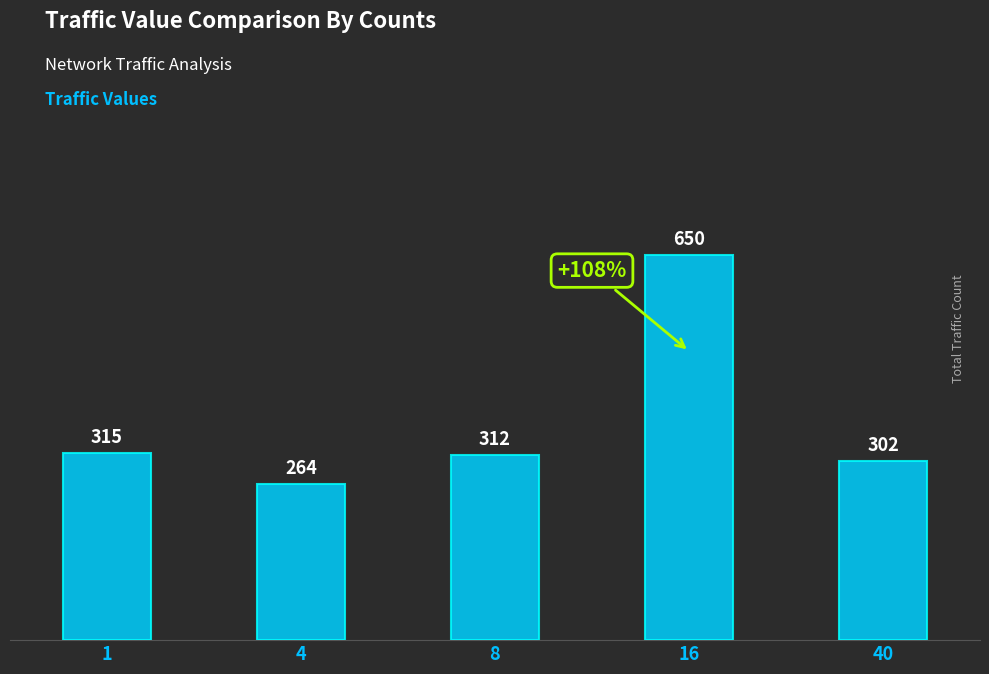

What is the maximum value shown in the chart?

650